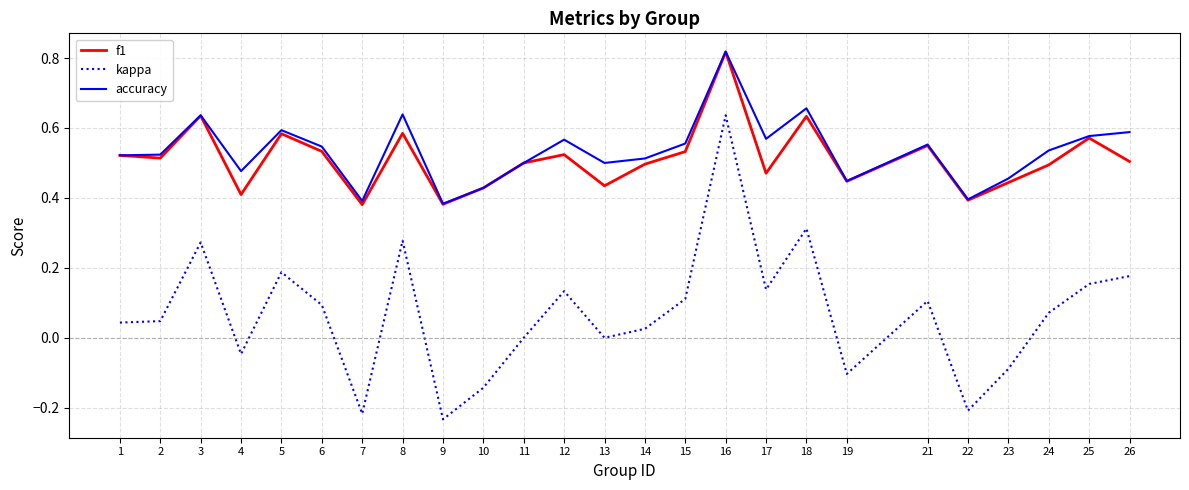

At which label does f1 reach its peak?

16